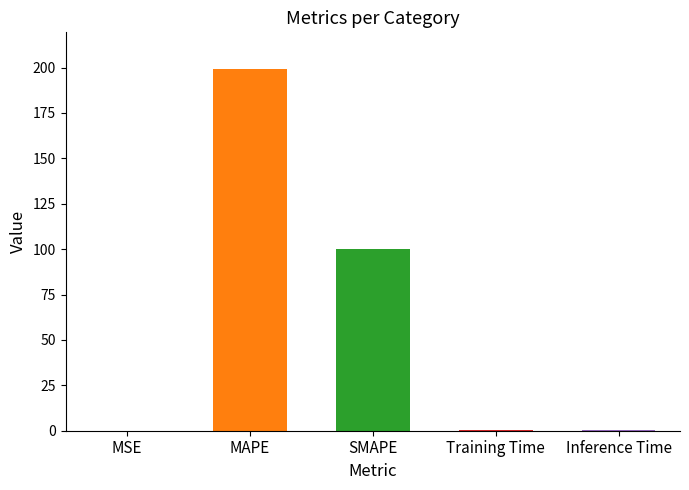

The chart shows a value of 199.4 at MAPE. True or false?

True